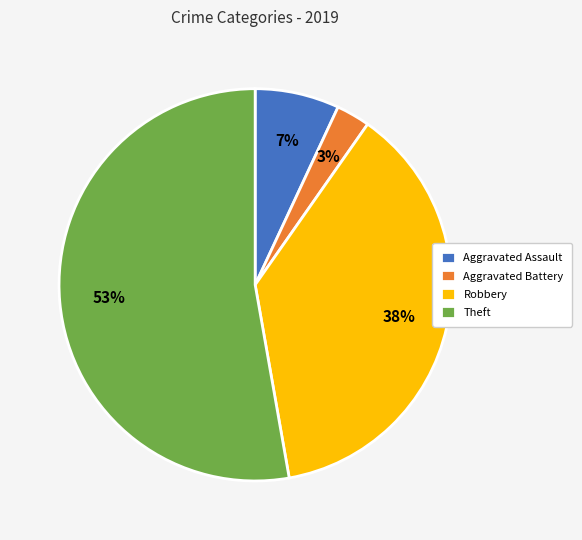

What percentage is the Aggravated Assault slice, to the nearest percent?

7%